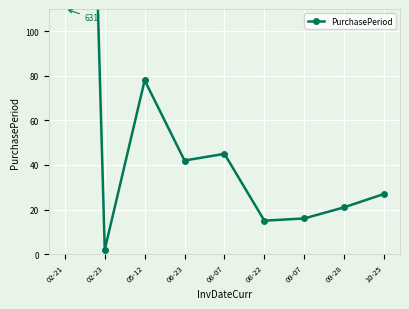

Approximately how many times larger is the value at 05-12 compared to 02-23?

39.0